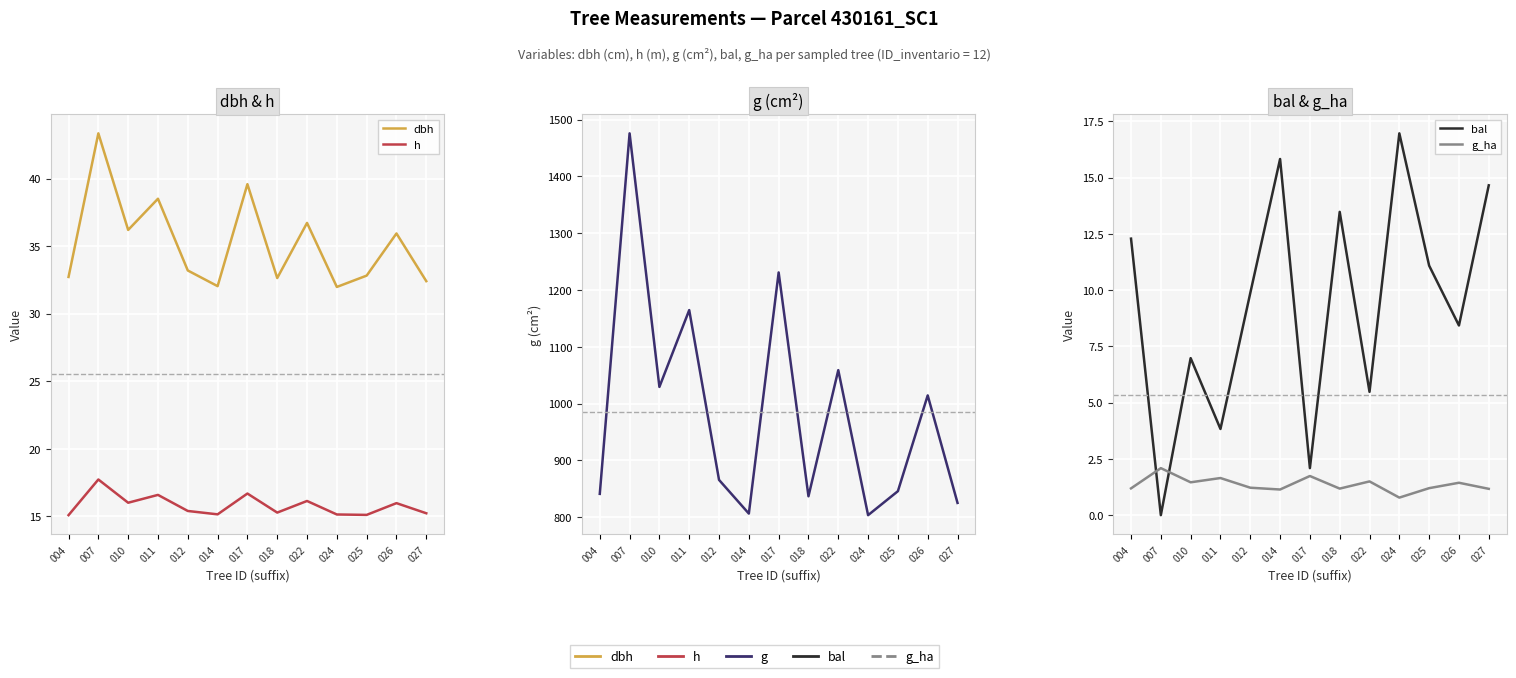

Rank the categories by g_ha value from lowest to highest.

024, 014, 027, 018, 004, 025, 012, 026, 010, 022, 011, 017, 007